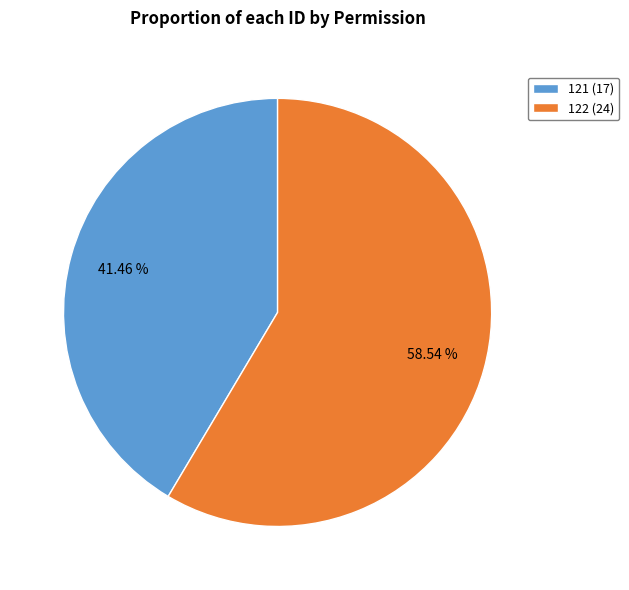

Count the number of slices in the pie.

2